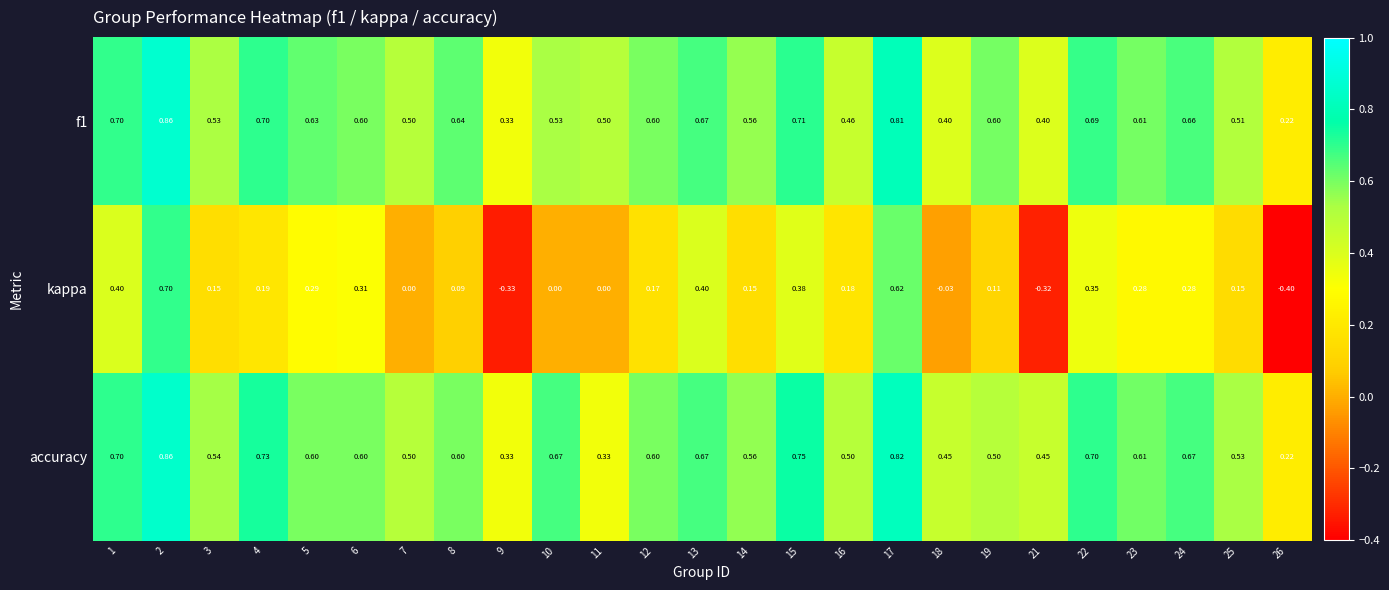

Count the number of categories in the chart.

25